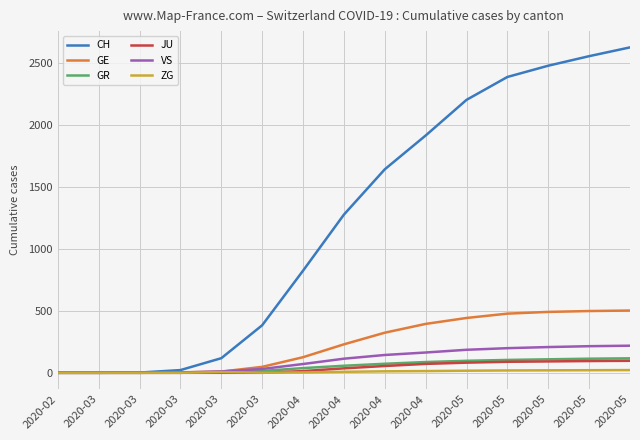

What is the average value of the CH series?

1230